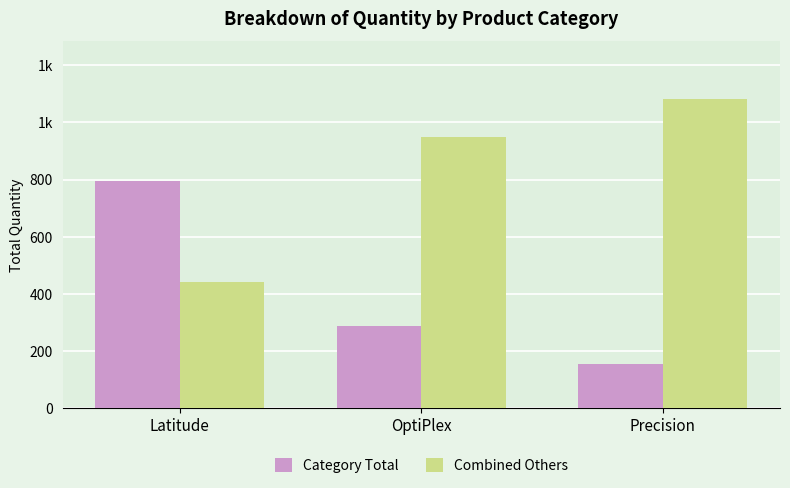

What is the label of the 3rd bar from the left?

Precision